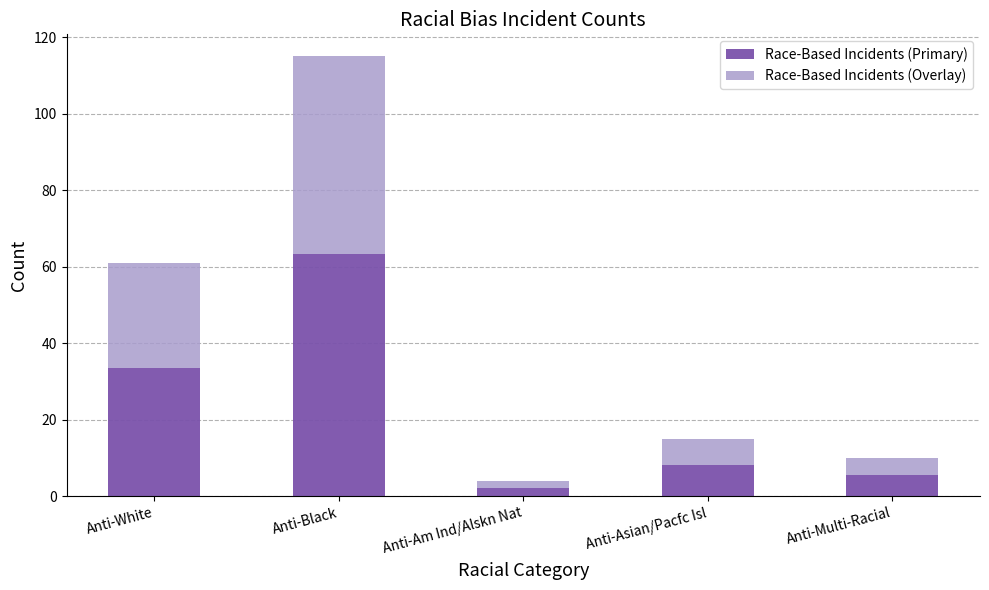

What is the sum of the Race-Based Incidents (Primary) values at Anti-White and Anti-Black?

96.8